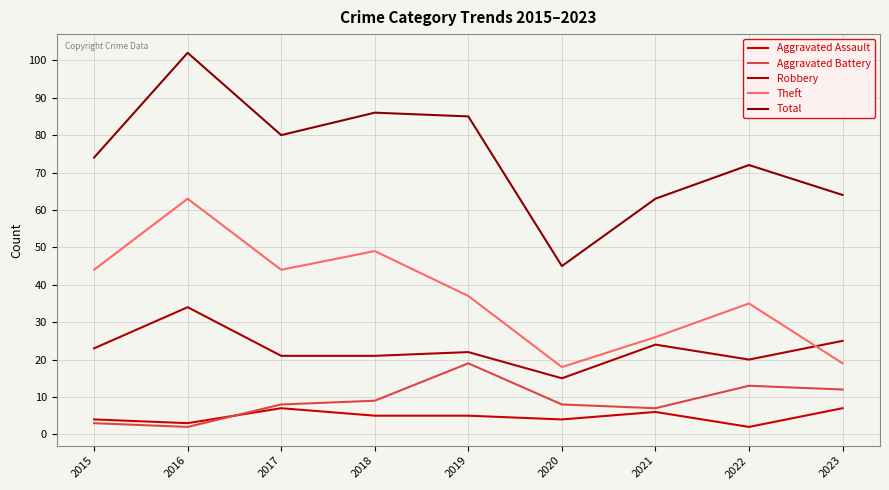

What is the maximum value shown in the chart?

102